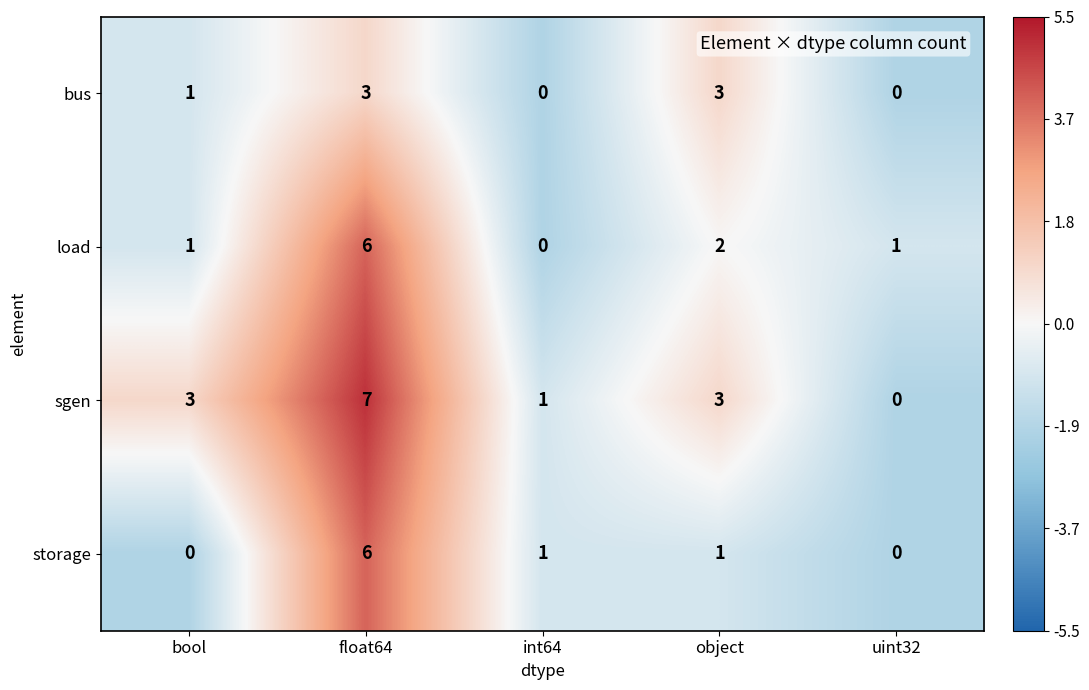

What is the difference between the highest and lowest values at float64?

4